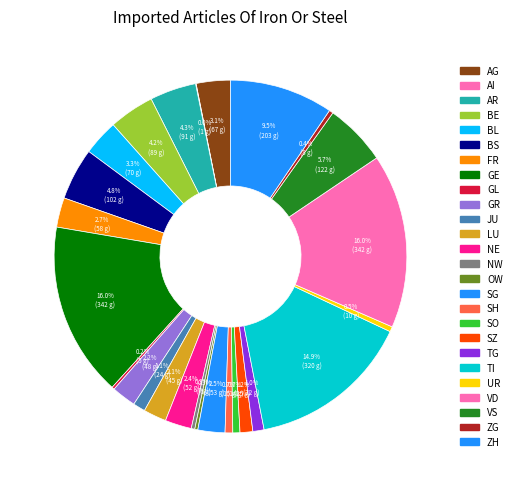

What is the largest slice in the pie chart?

GE